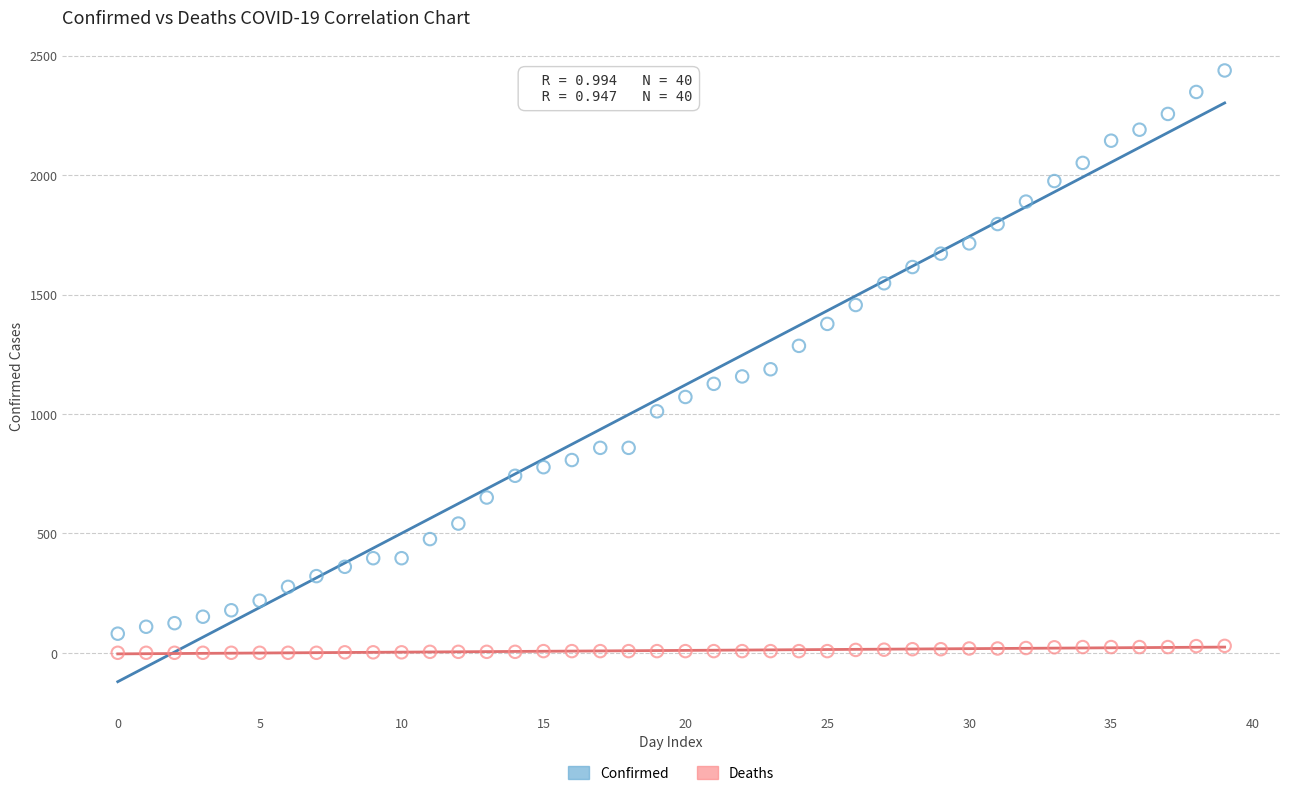

Which series has the widest spread of Y values?

Confirmed